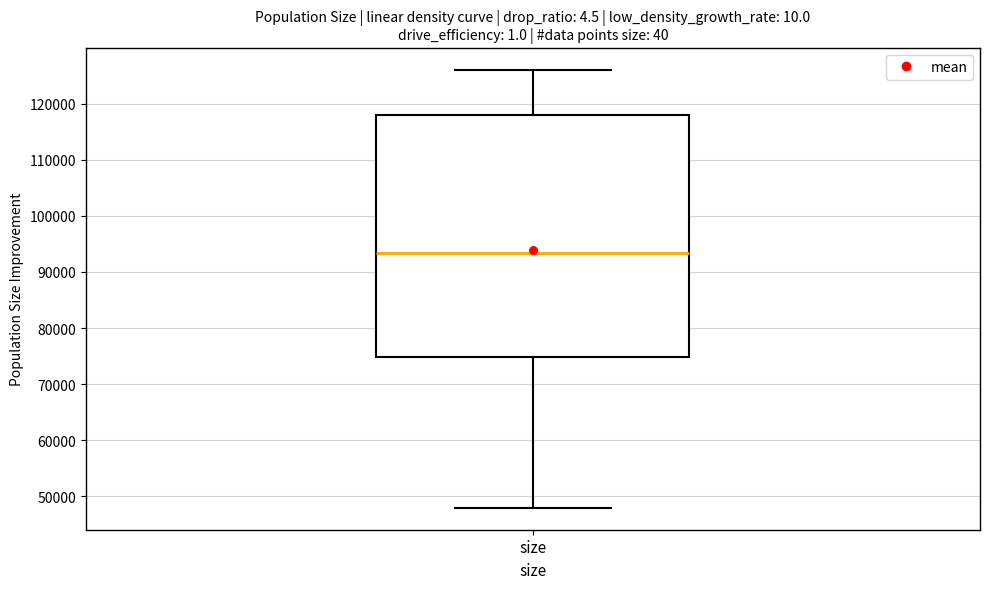

Where does the upper whisker of the box for size end on the y-axis? The values are not printed on the chart, so give them approximately, as read against the axis.

126000